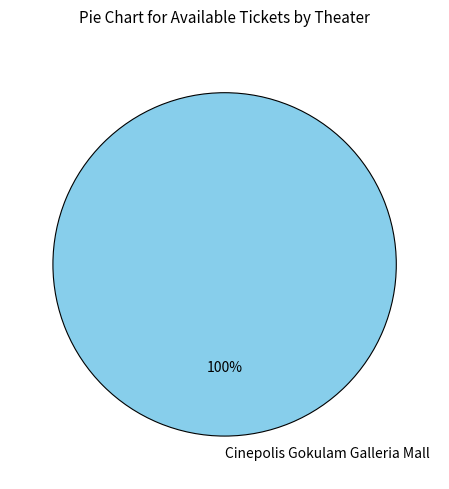

The Cinepolis Gokulam Galleria Mall slice represents 100% of the pie. True or false?

True